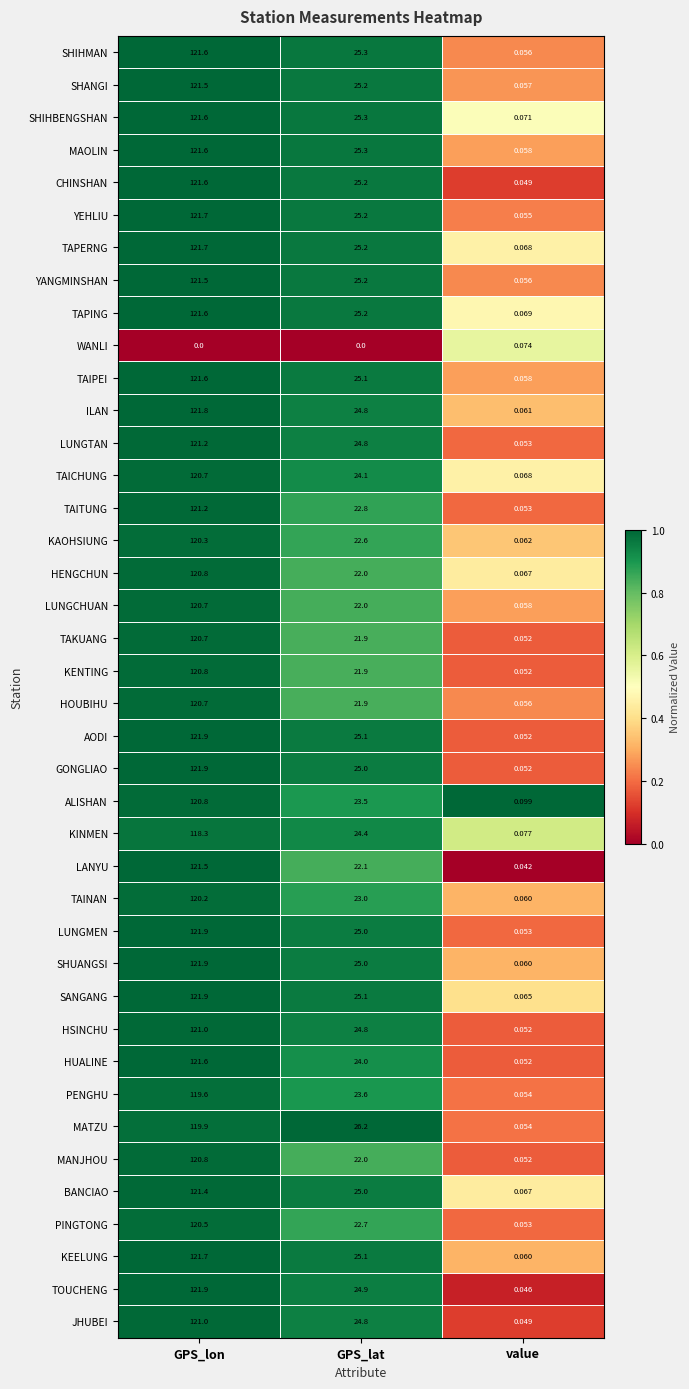

Which category has the highest value across all series?

GPS_lon